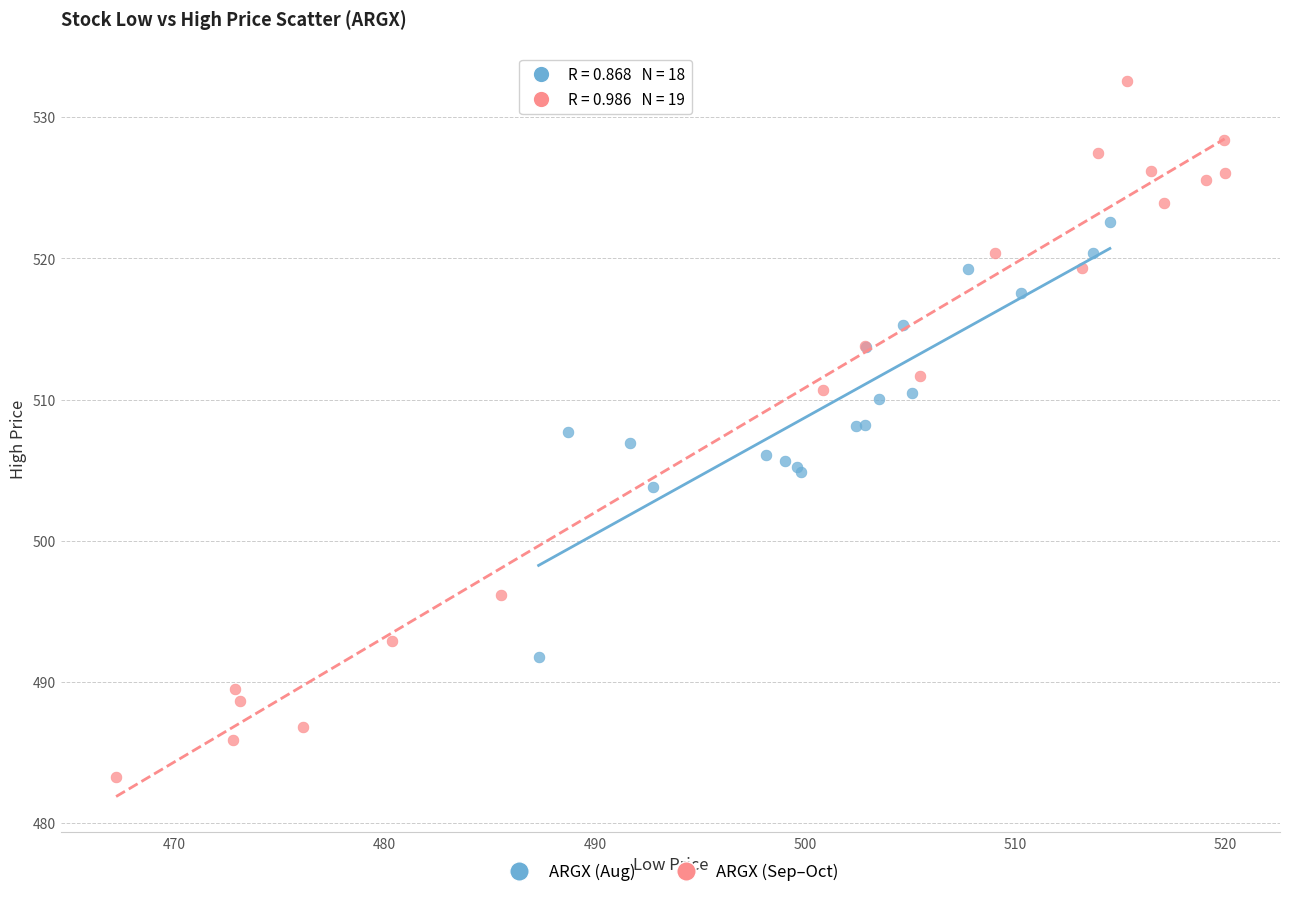

Which series has the largest Y range (max minus min)?

ARGX (Sep–Oct)